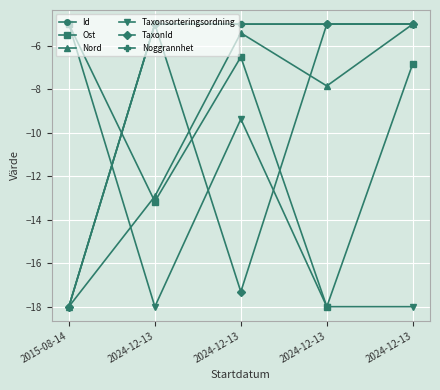

What is the value of the Nord point at the 2nd from the left?

-12.9